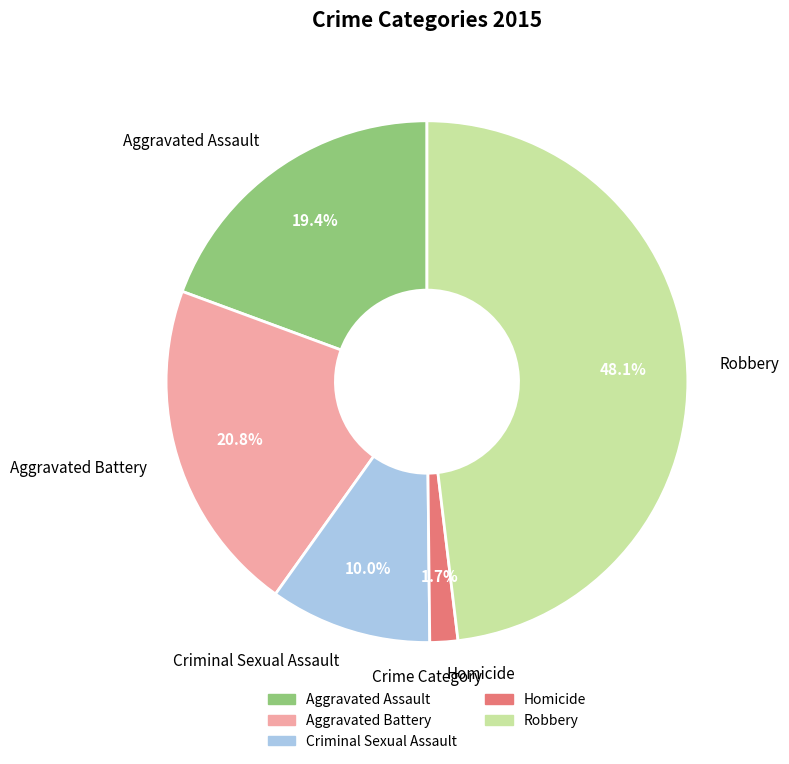

Which has a higher value, Aggravated Assault or Robbery?

Robbery